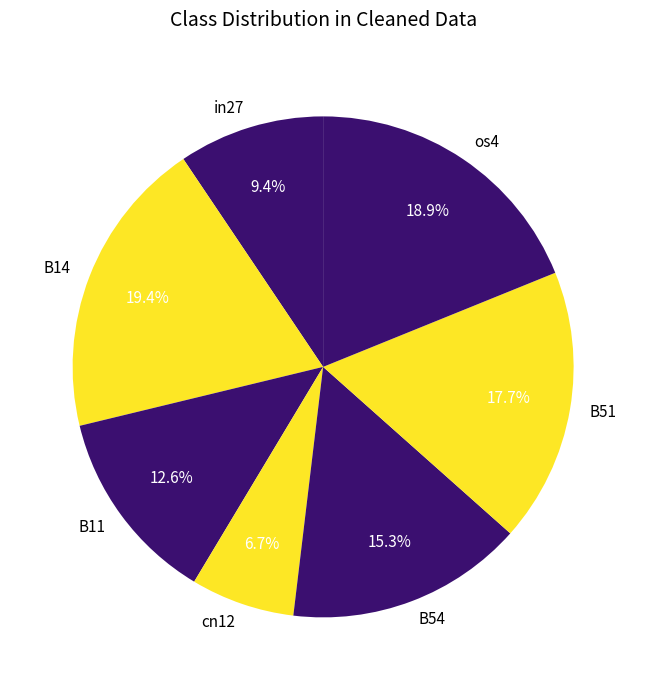

To the nearest percent, what percentage of the pie is cn12?

7%